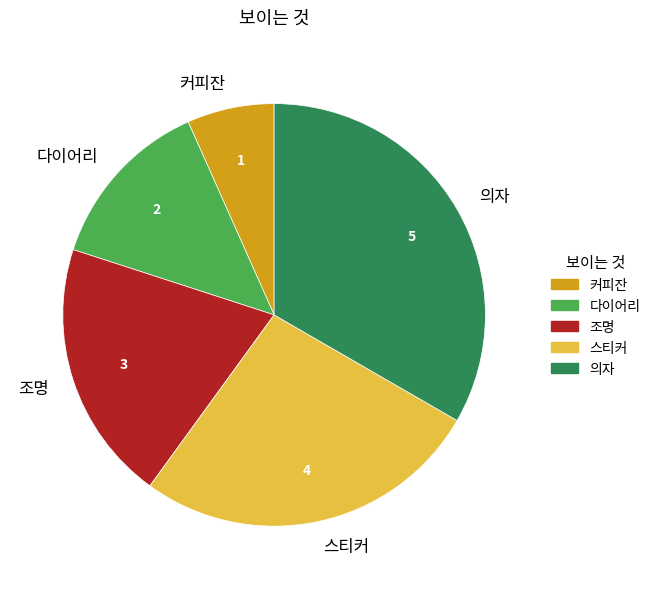

Which slice is the largest?

의자